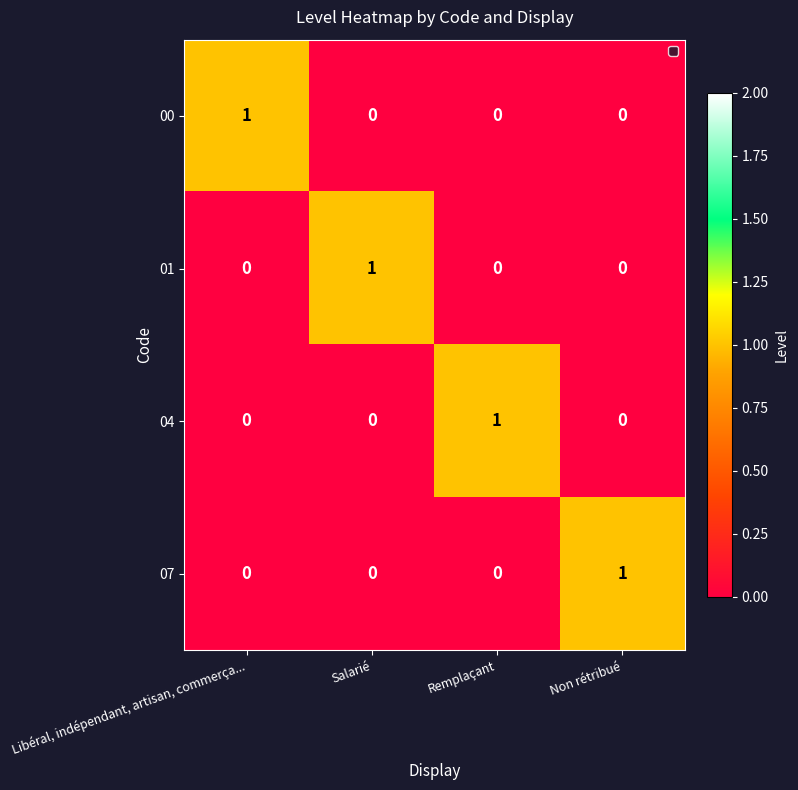

How many data points does each series have?

4